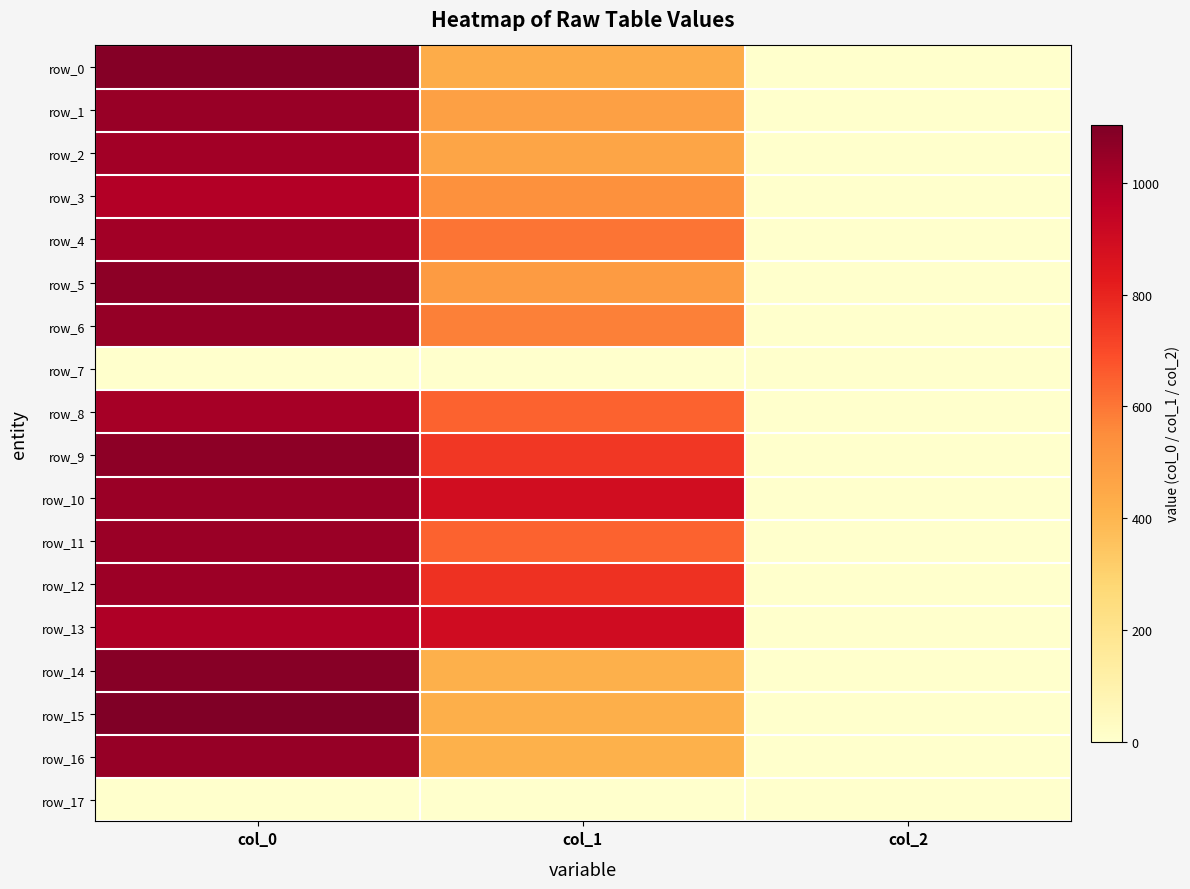

How many values in the row_3 series exceed 536?

2